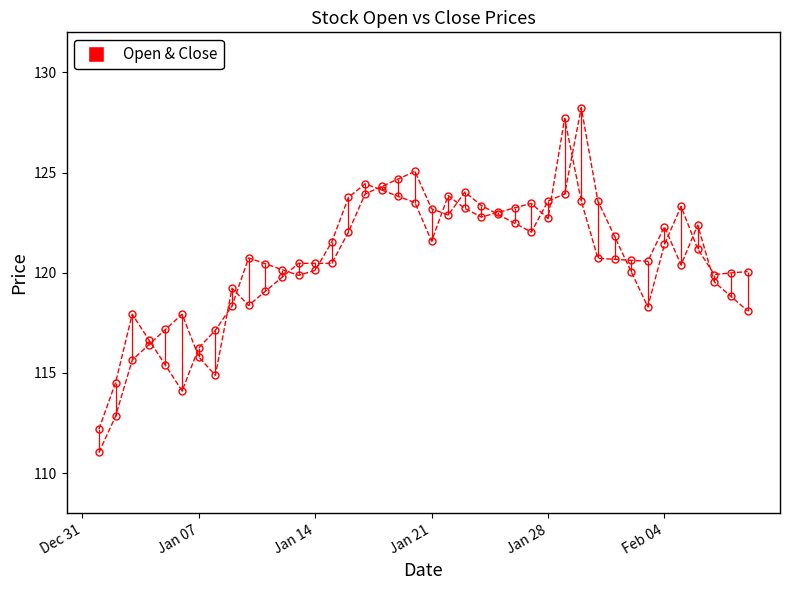

List the series in order of their overall mean, highest first.

Close, Open